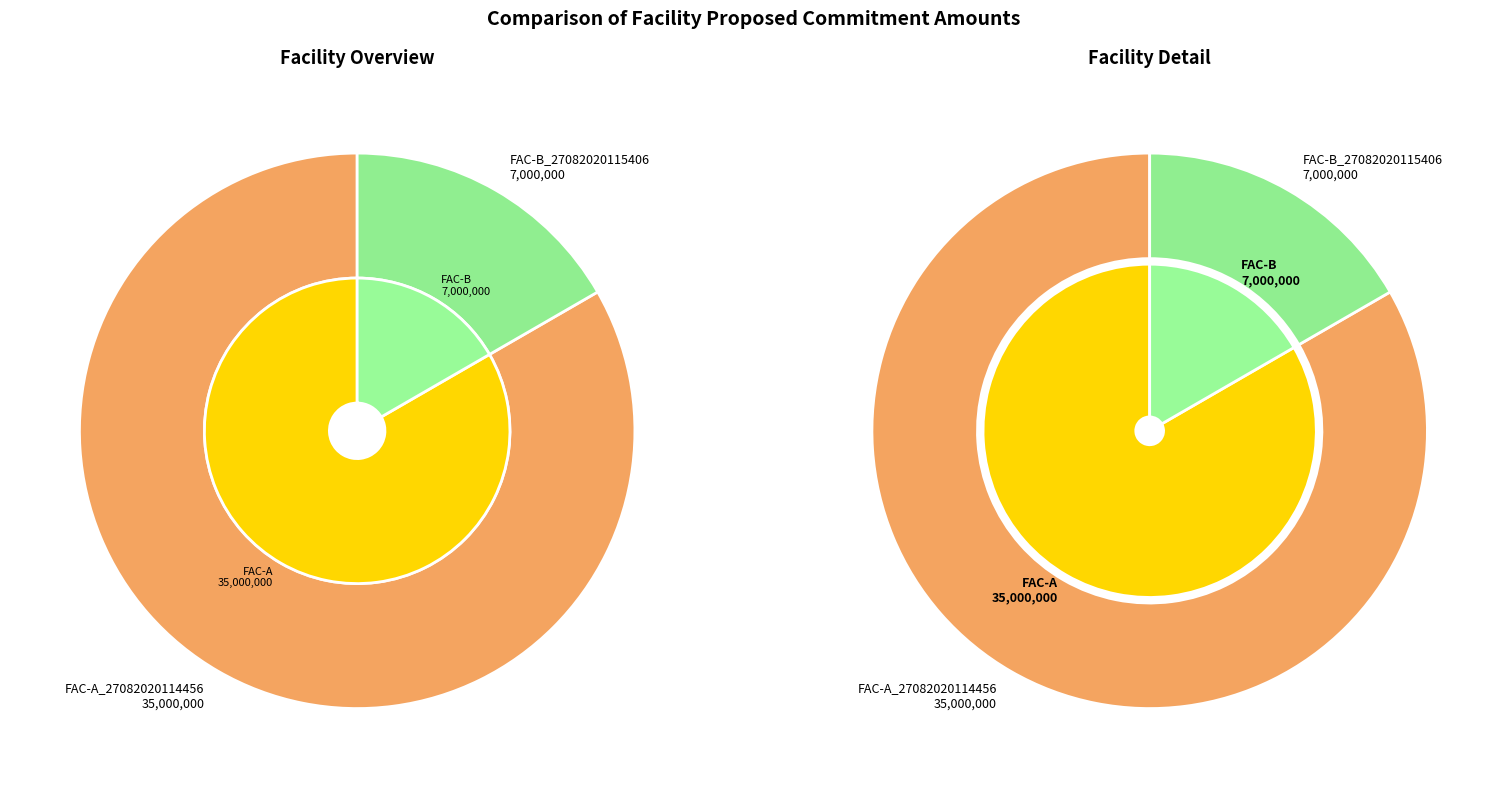

The FAC-A_27082020114456 slice represents 83% of the pie. True or false?

True